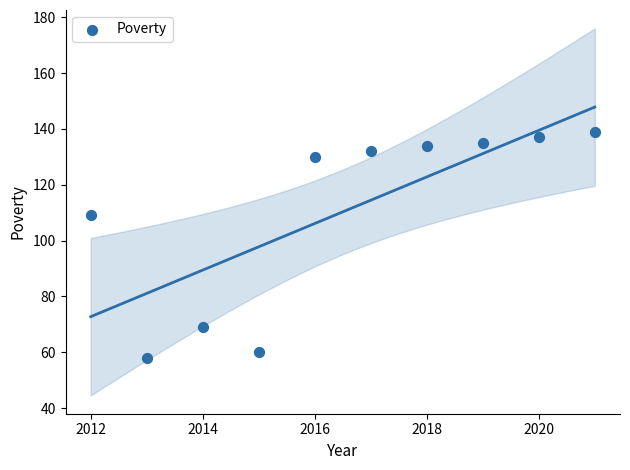

What Y value in the scatter plot is closest to 98?

109